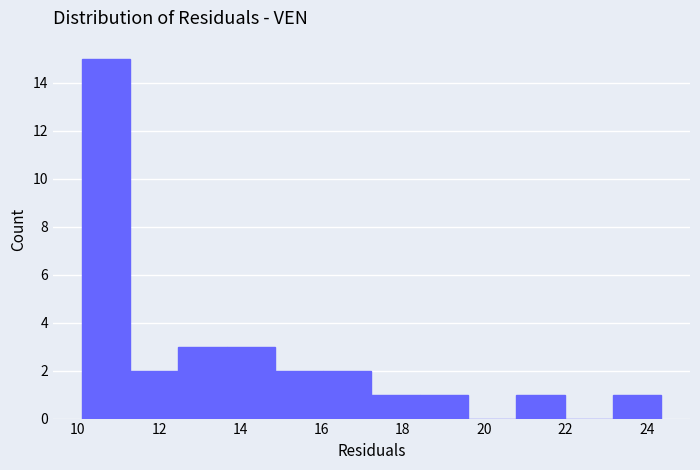

Which range on the x-axis has the tallest bar?

10.2 to 11.2